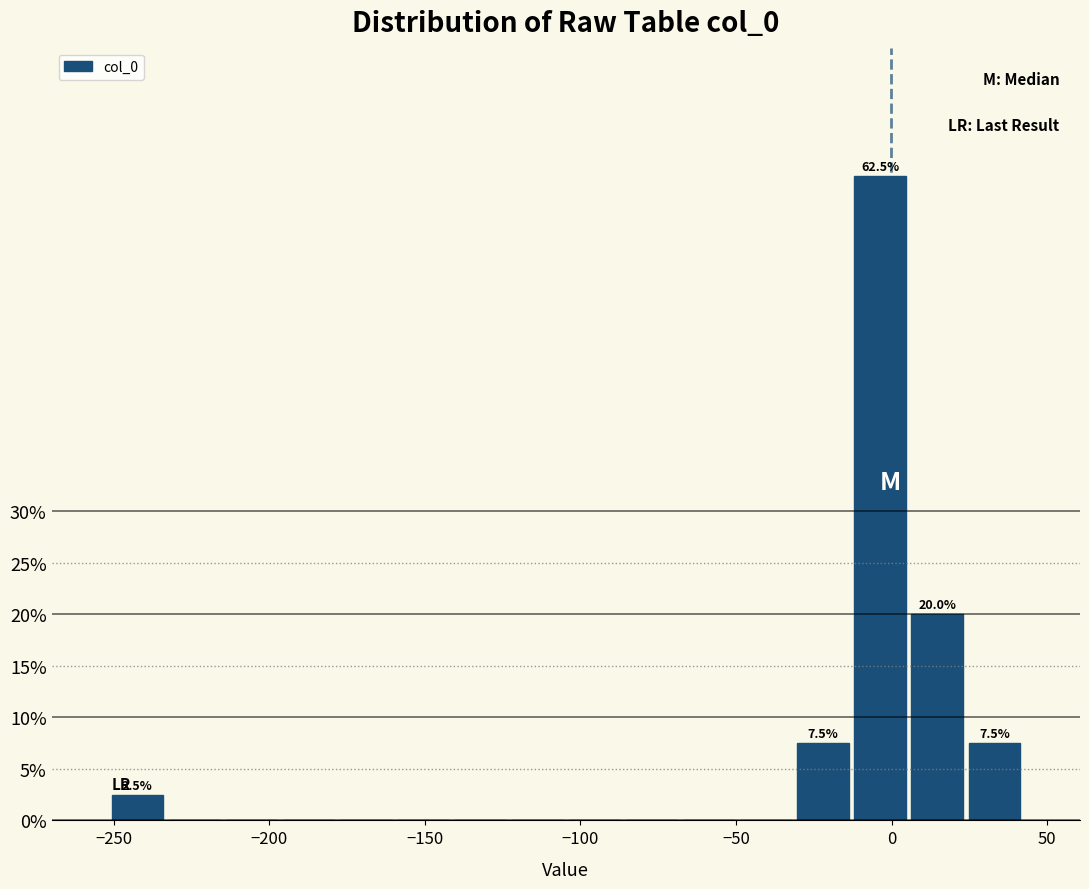

Read against the x-axis, roughly where is the centre of the tallest bar?

-5